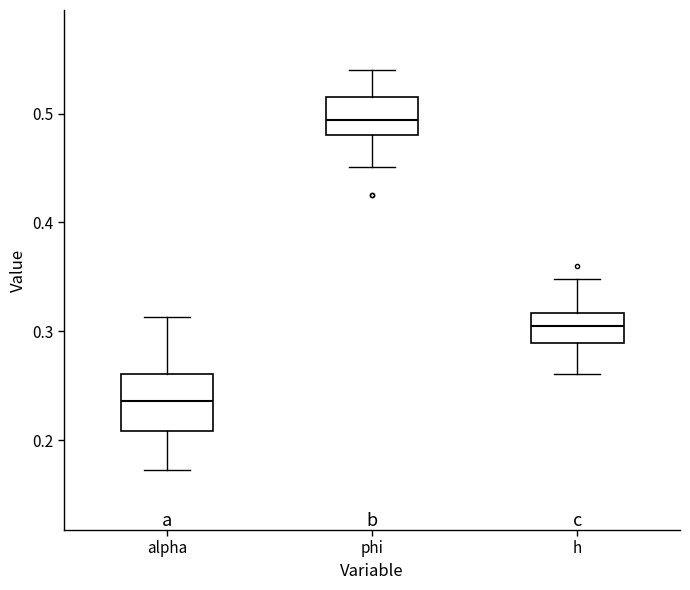

Reading left to right, read every box against the y-axis: the position of its median line, the range the box covers, and the ends of its whiskers. The values are not printed on the chart, so give them approximately, as read against the axis.

alpha: median 0.24, box 0.21 to 0.26, whiskers 0.17 to 0.31
phi: median 0.49, box 0.48 to 0.52, whiskers 0.45 to 0.54
h: median 0.31, box 0.29 to 0.32, whiskers 0.26 to 0.35